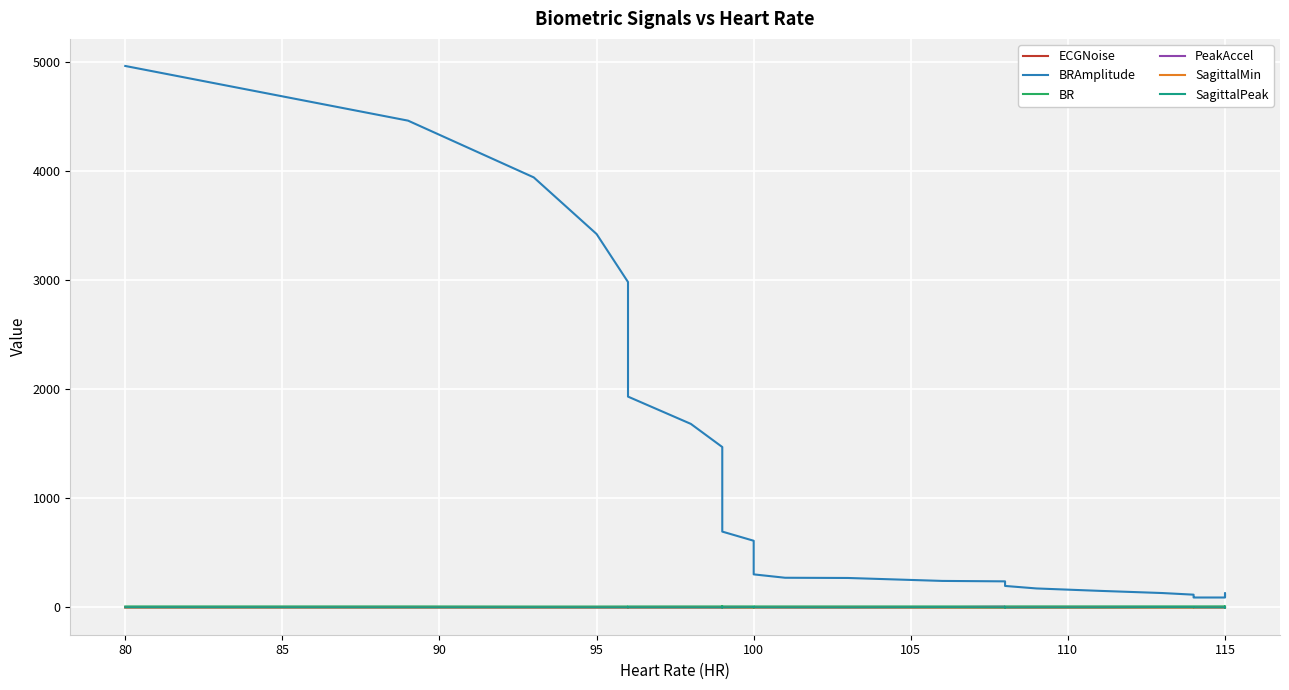

How many interior local peaks does the BRAmplitude series have?

1